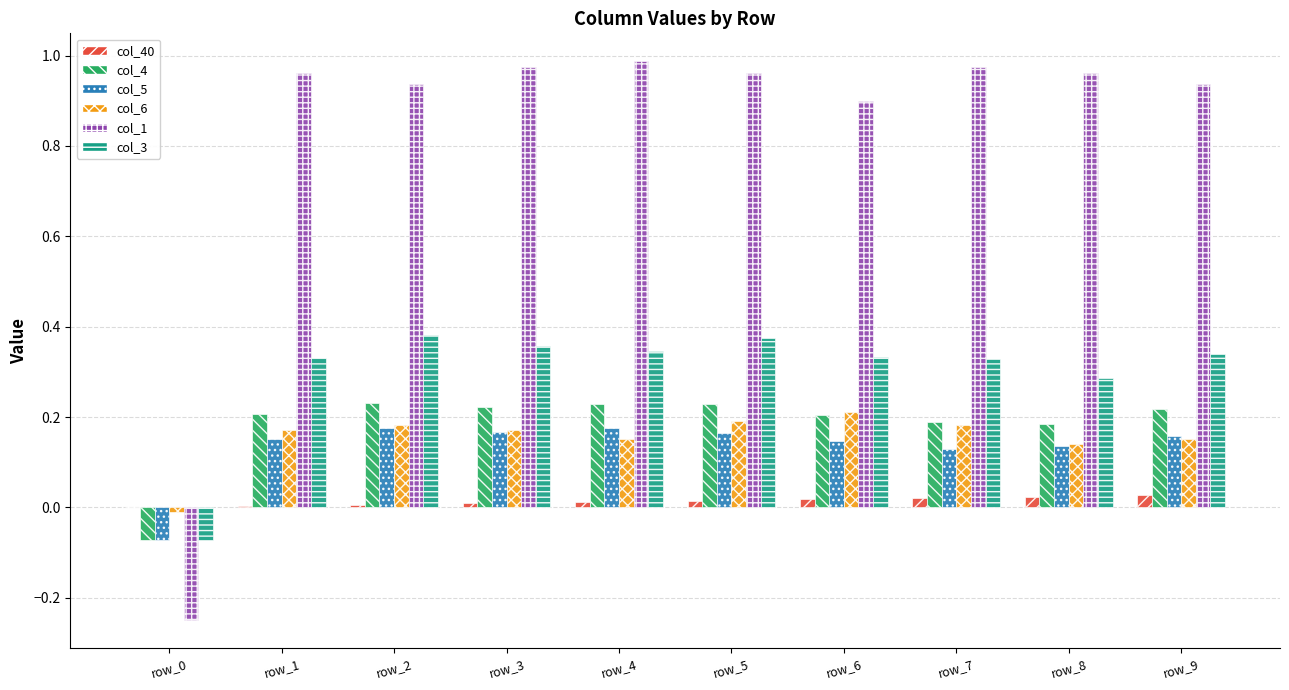

Are the bars grouped side by side (vs. stacked)?

Yes